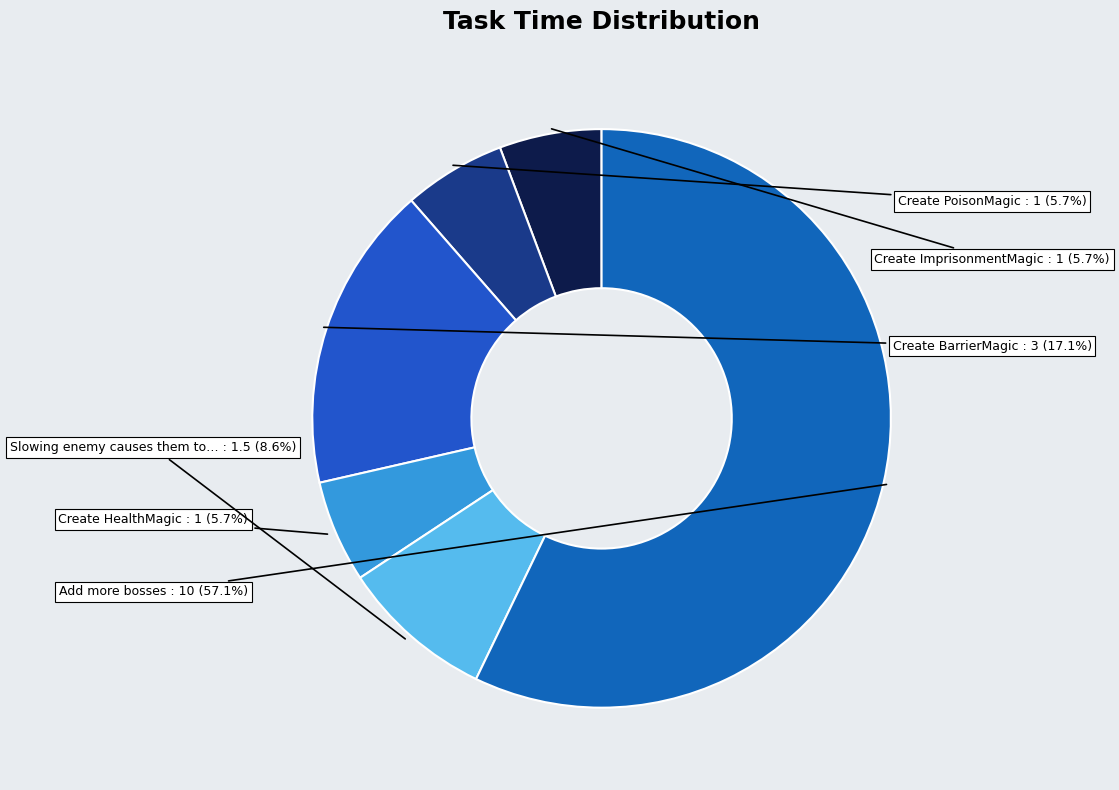

How many slices are in this pie chart?

6